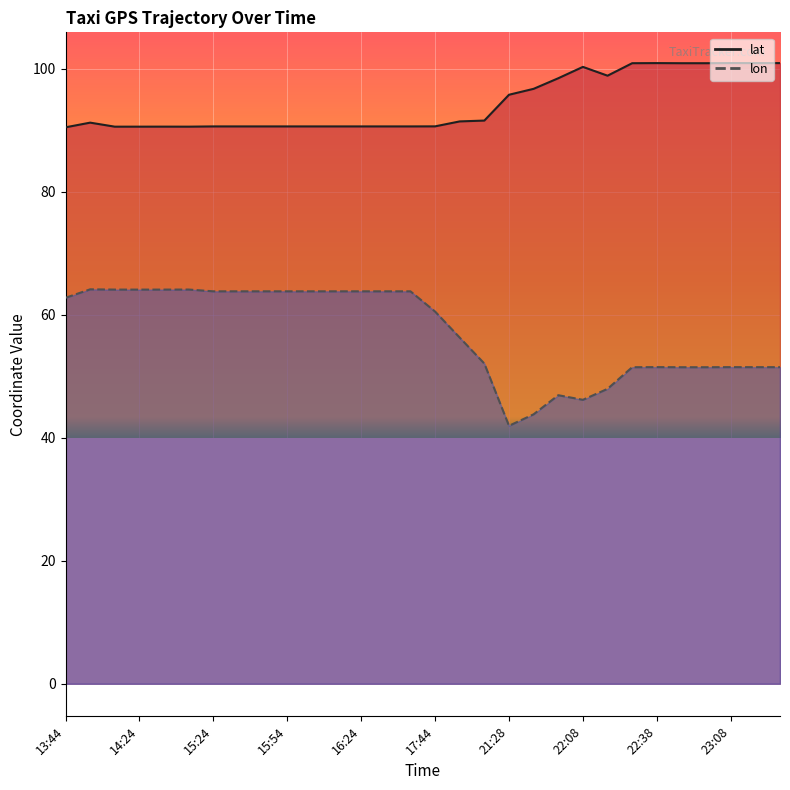

Reading left to right, extract all data points from this chart.

lat: 90.5	91.3	90.6	90.6	90.6	90.6	90.7	90.7	90.7	90.7	90.7	90.7	90.7	90.7	90.7	90.7	91.5	91.6	95.8	96.8	98.5	100.3	98.9	100.9	101.0	100.9	100.9	101.0	101.0	101.0
lon: 62.8	64.2	64.1	64.1	64.1	64.1	63.8	63.8	63.8	63.8	63.8	63.8	63.8	63.8	63.8	60.5	56.3	52.1	42.0	43.8	46.9	46.2	48.0	51.5	51.5	51.5	51.5	51.5	51.5	51.5